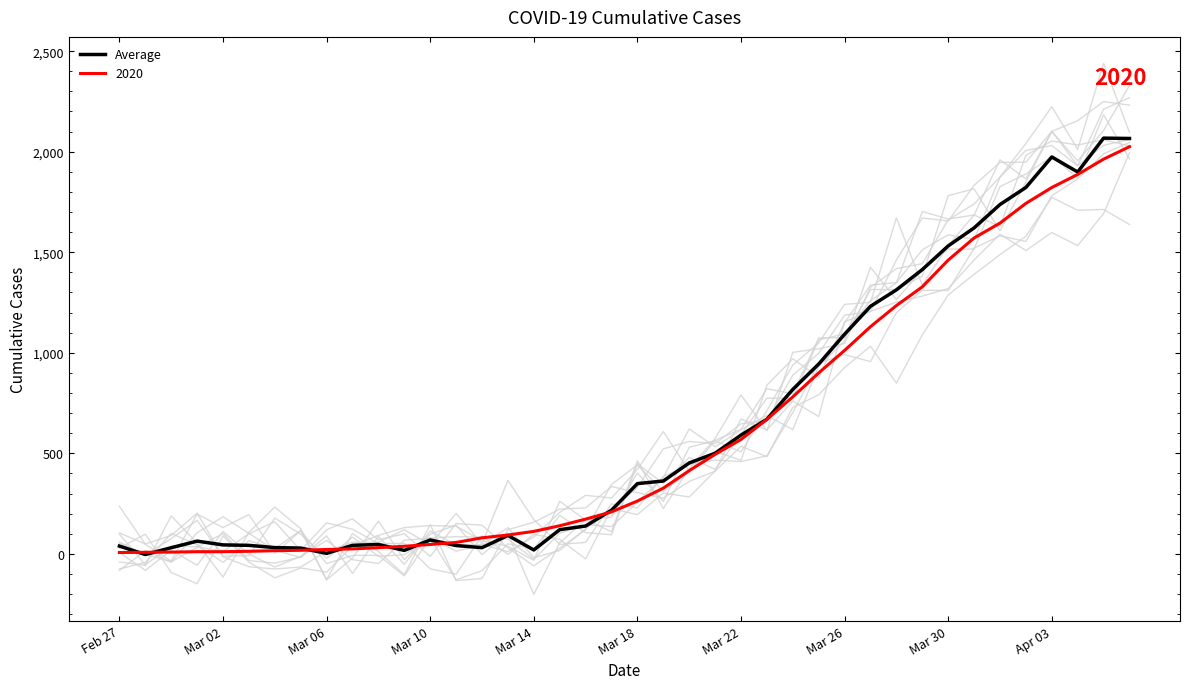

Where is the data nearest to the value 1032?

Mar 26